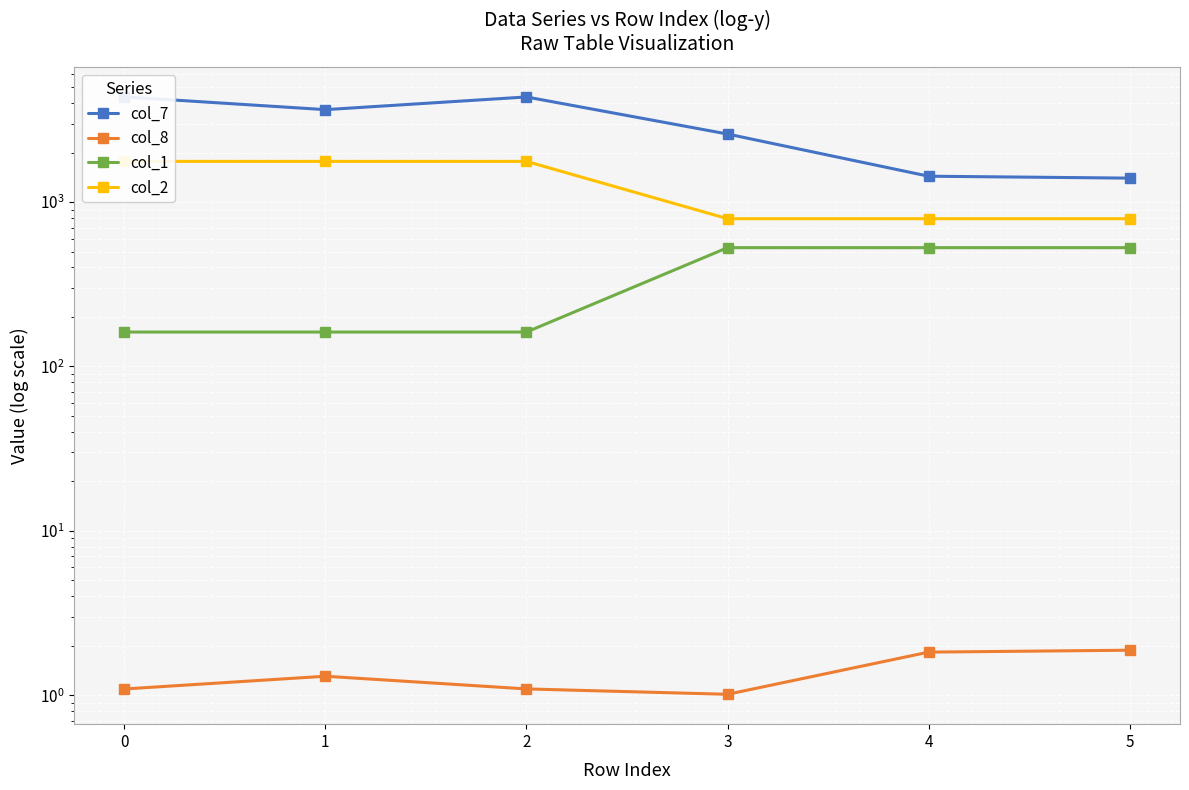

True or false: col_7 and col_8 intersect in this chart.

False